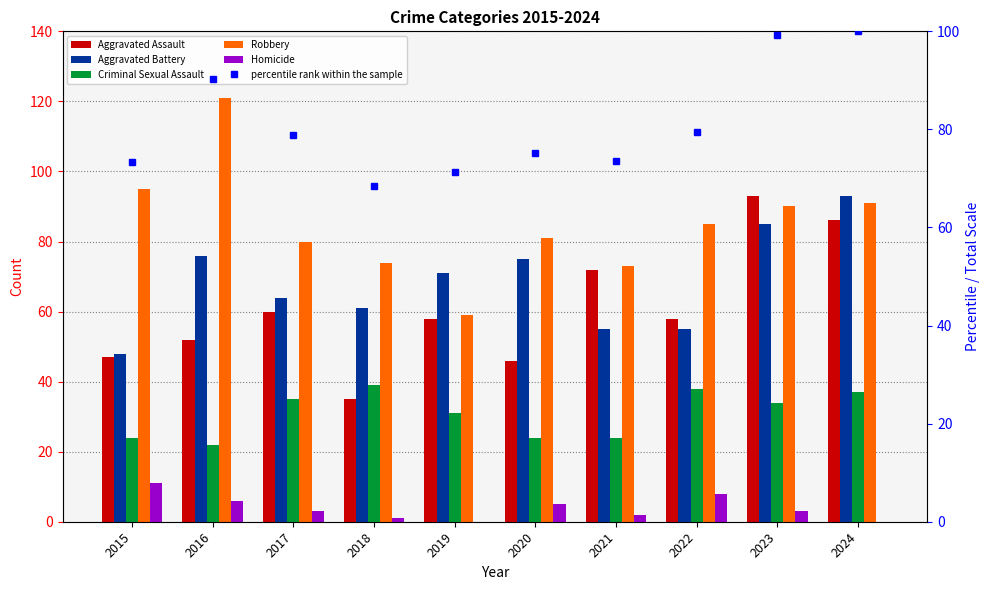

Is the value of Aggravated Assault at 2024 greater than the value of Homicide at 2024?

Yes